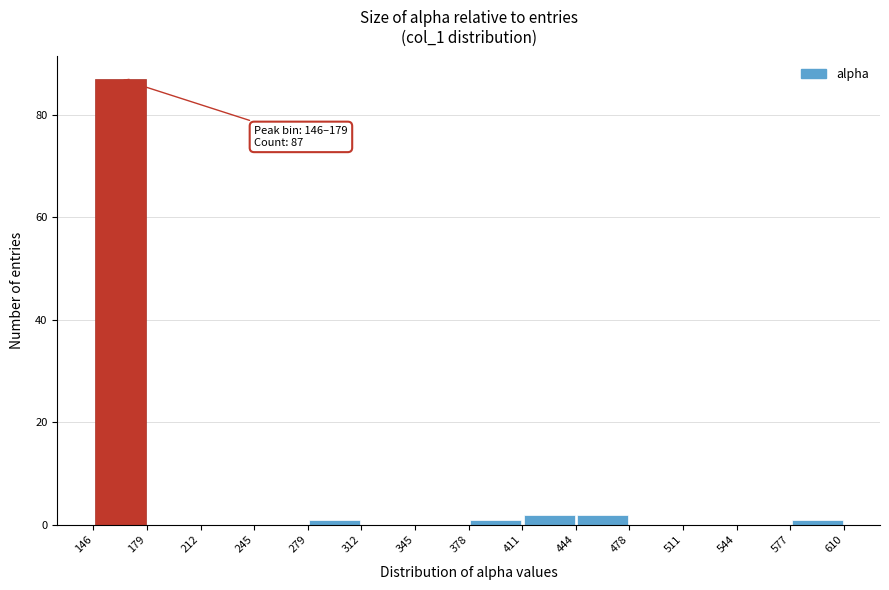

Over which range of the x-axis is the bar tallest?

146 to 179